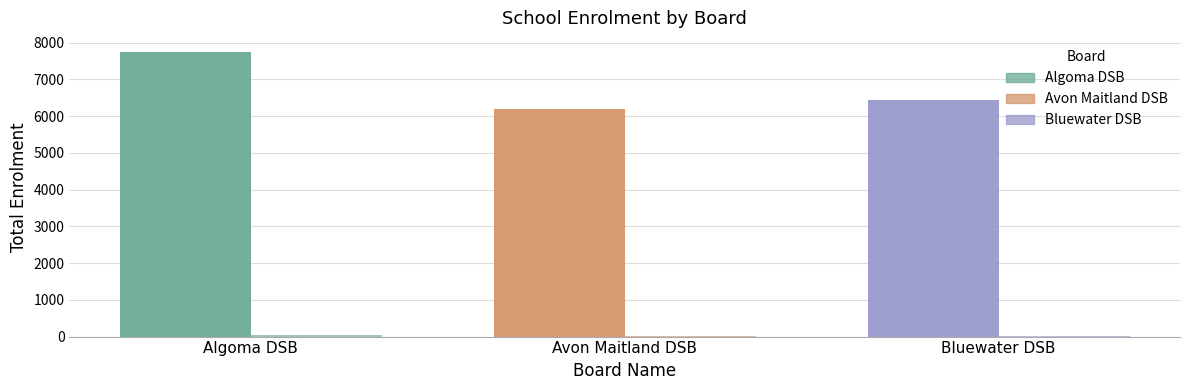

The value at Avon Maitland DSB is 2664. True or false?

False